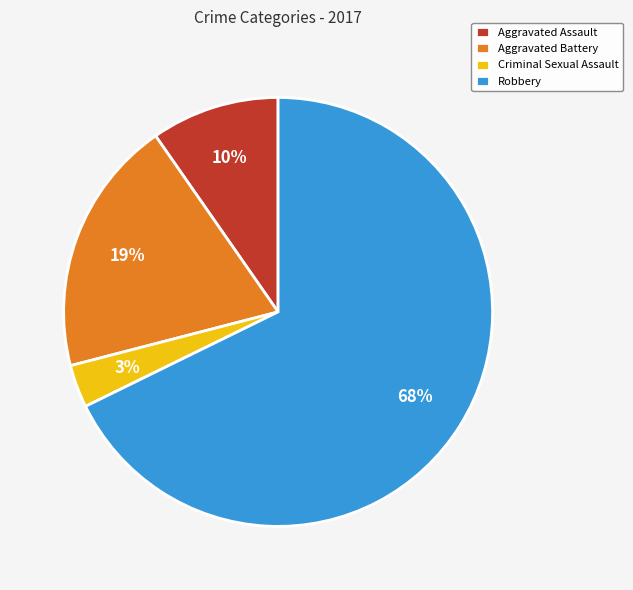

To the nearest percent, what is the average slice percentage?

25%